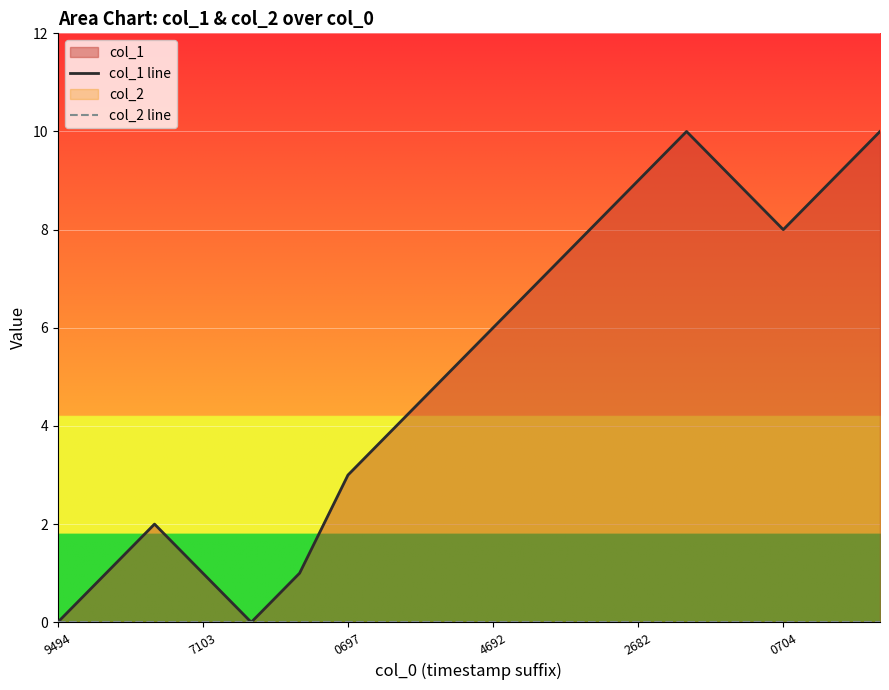

Which has a higher value, 10 or 6?

10